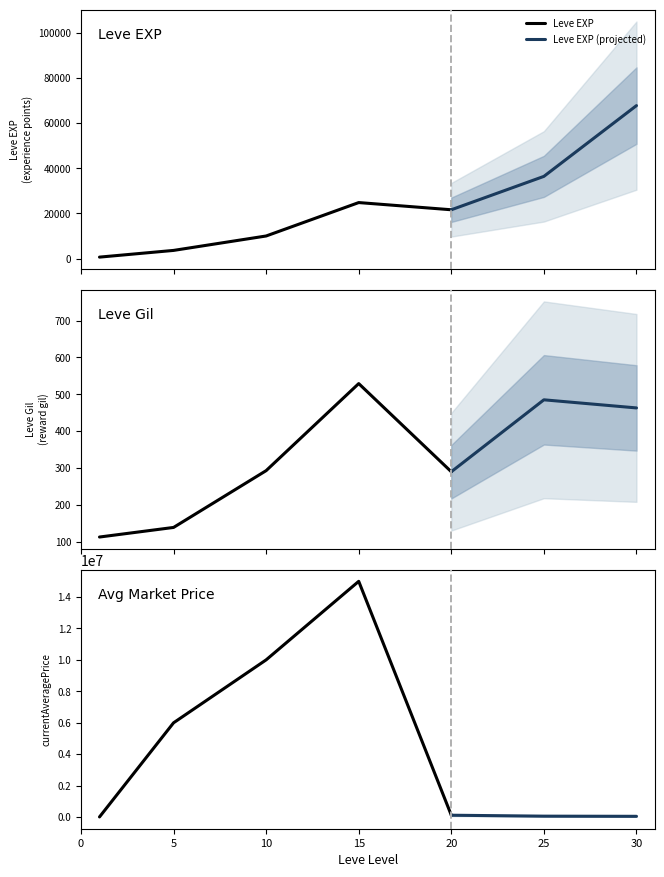

In currentAveragePrice, how many points are higher than both neighbors (excluding endpoints)?

1